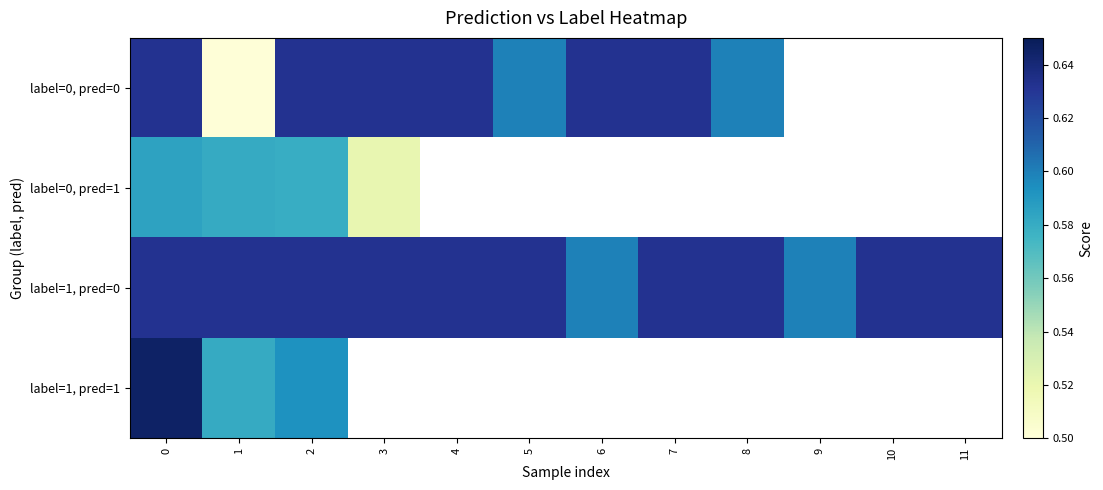

What is the smallest value displayed?

0.5